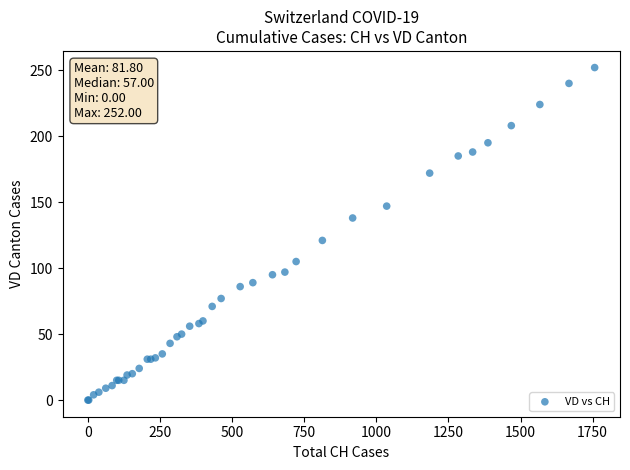

What Y value in the scatter plot is closest to 126?

121